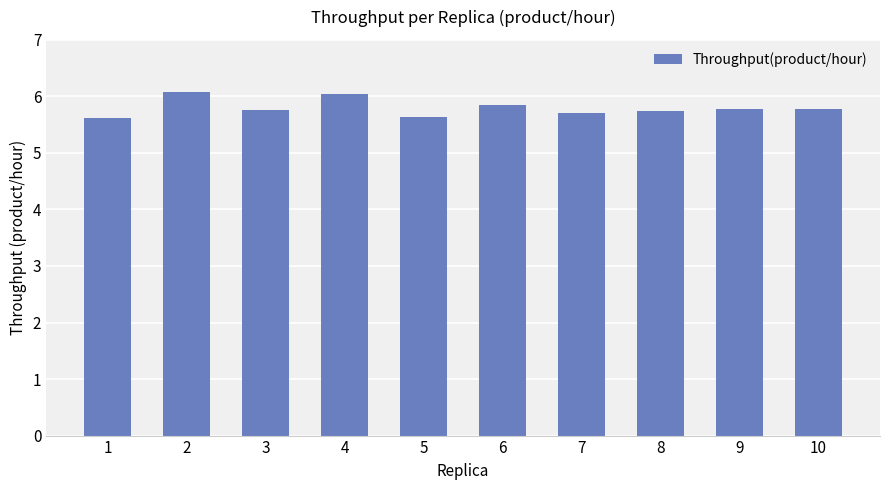

Approximately how many times larger is the value at 6 compared to 4?

1.0